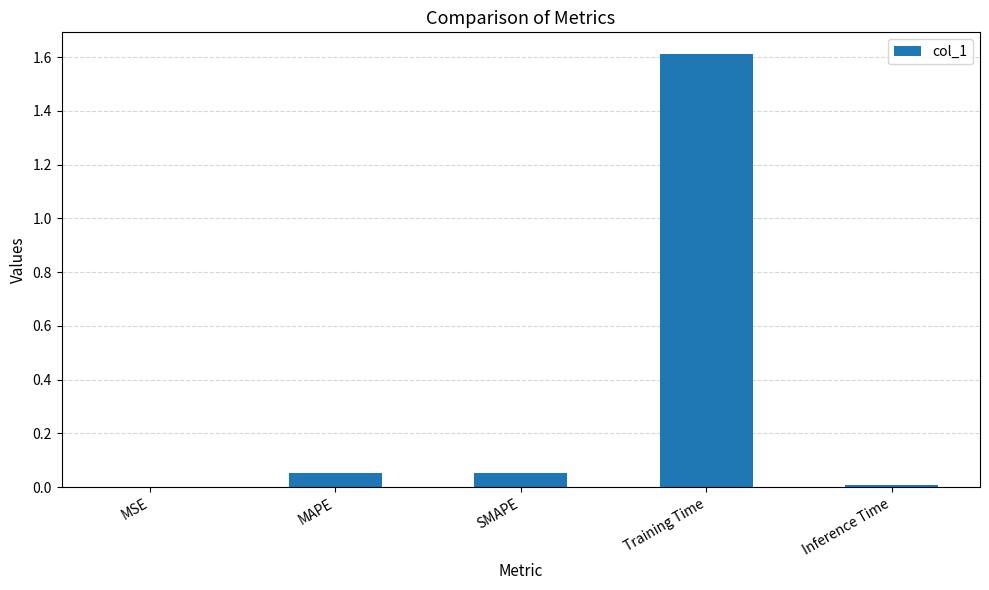

Which has a higher value, MAPE or MSE?

MAPE